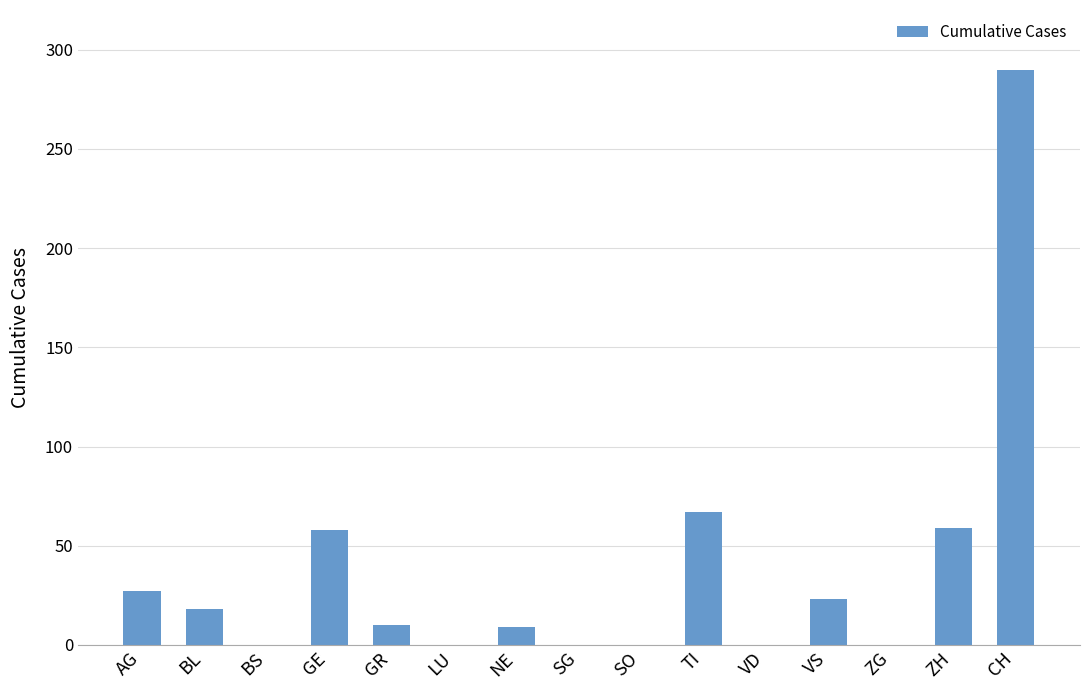

The value at GE is 87. True or false?

False